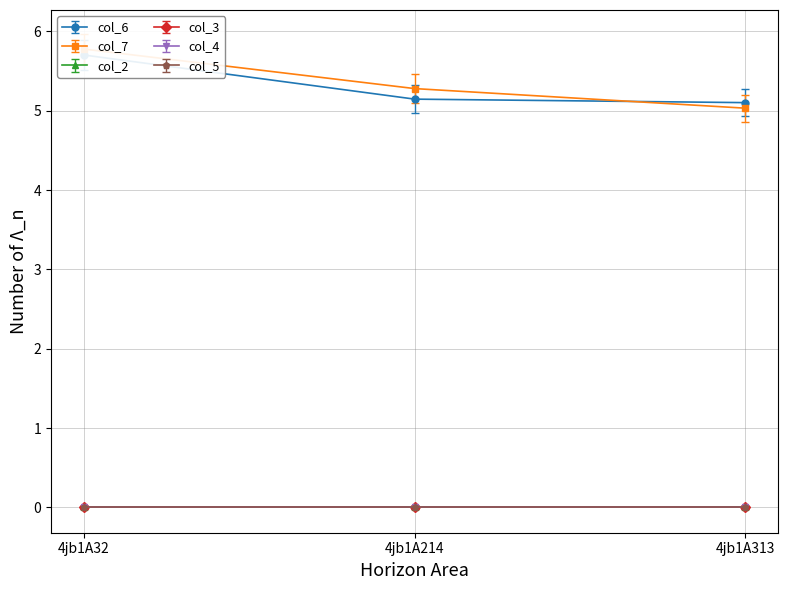

The value of col_7 at 4jb1A214 is 5.3. True or false?

True